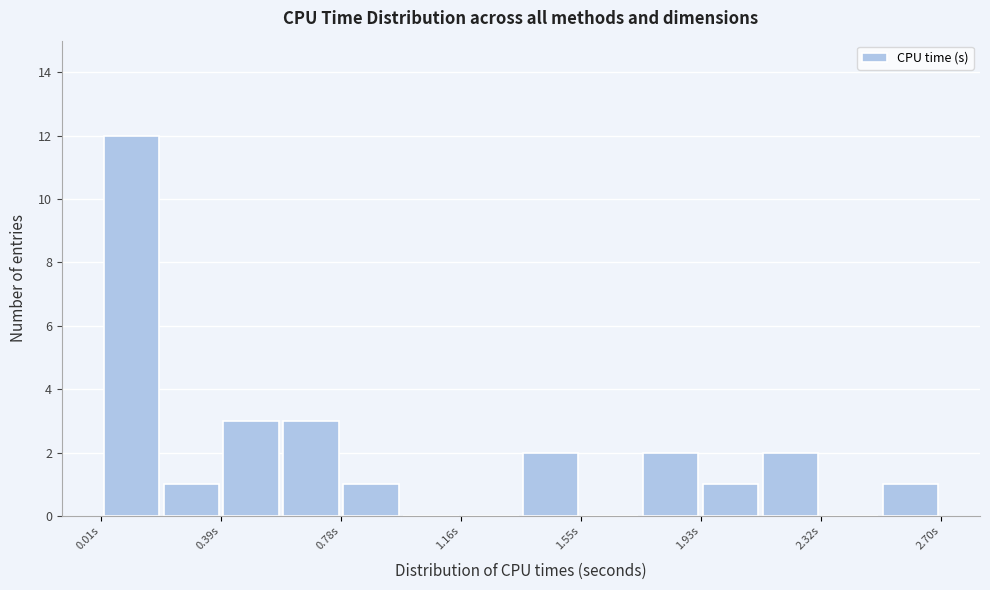

Around what value on the x-axis is the tallest bar? Give the approximate position of its centre, as read against the axis.

0.10